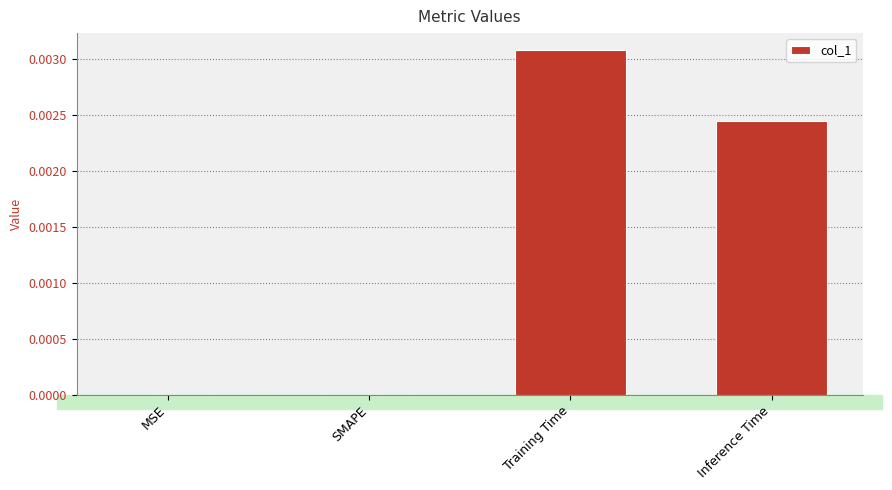

Is it true that the value at Training Time is 0.0?

True